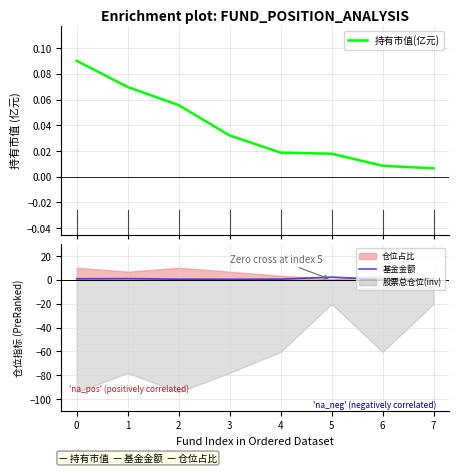

How many data points does each series have?

8